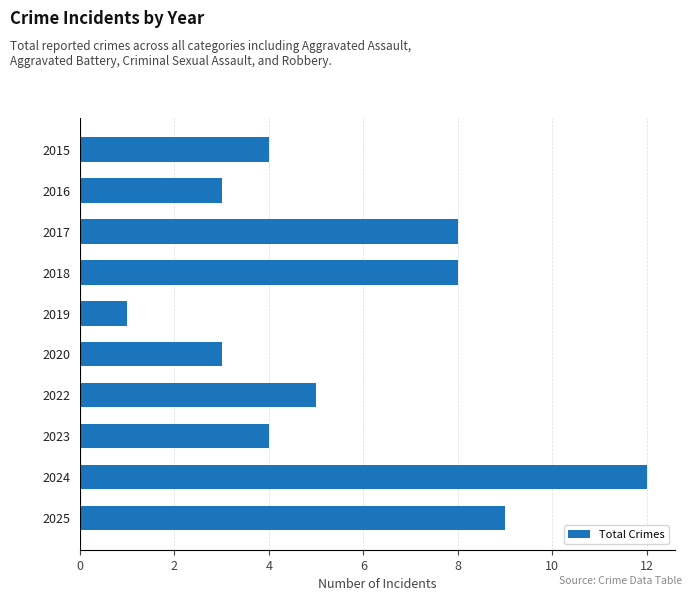

True or false: the data shows 7 at 2022.

False